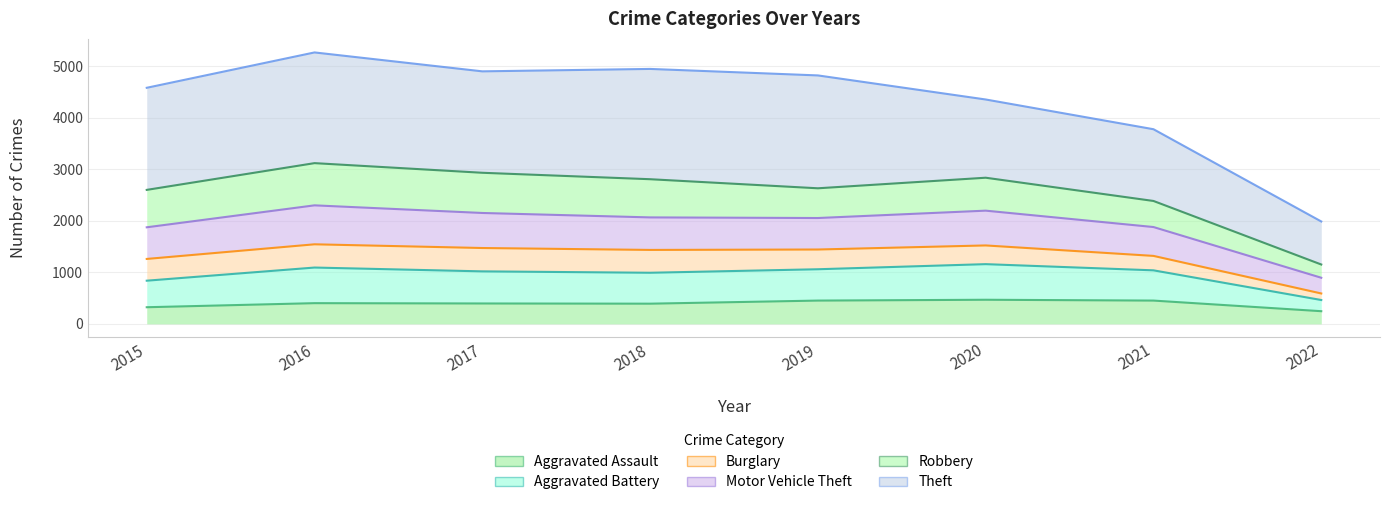

What is the value of the Aggravated Assault point at the 5th from the left?

452